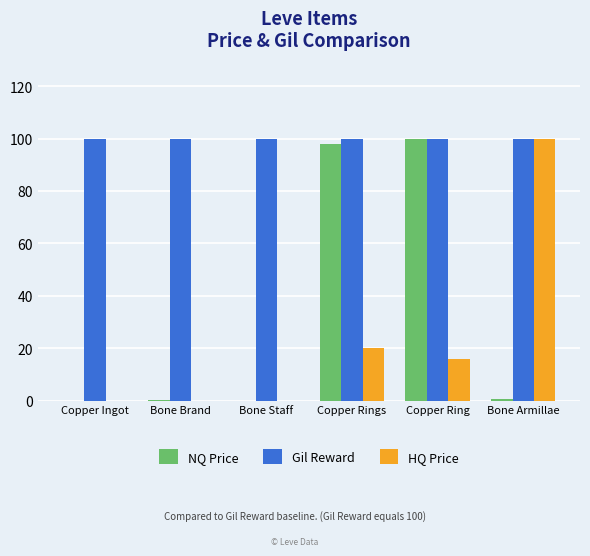

Where does the HQ Price series first go above 16?

Copper Rings